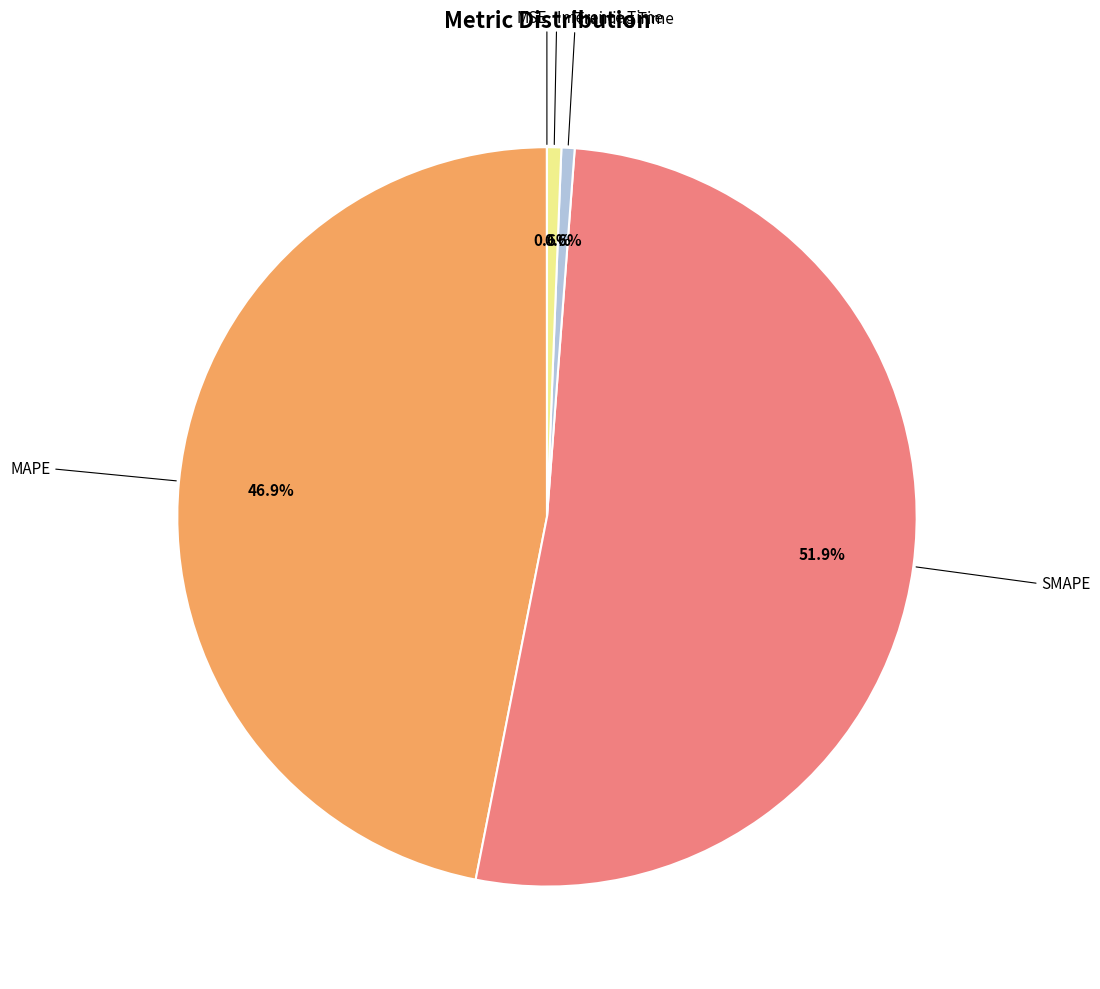

Is there a majority slice in this chart?

Yes